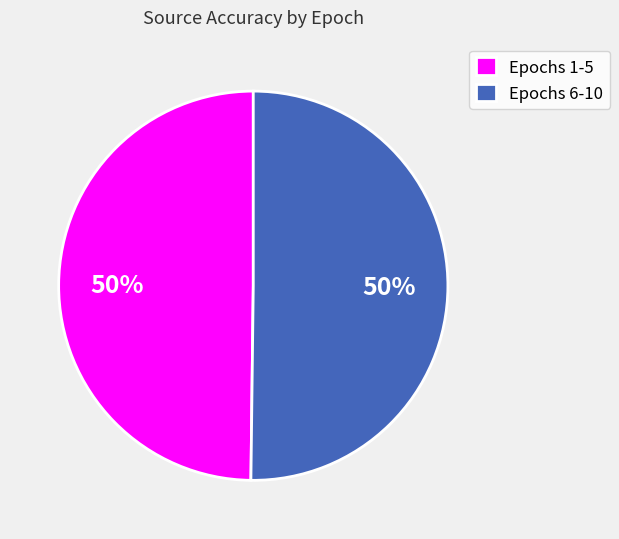

True or false: Epochs 6-10 accounts for 50% of the total.

True